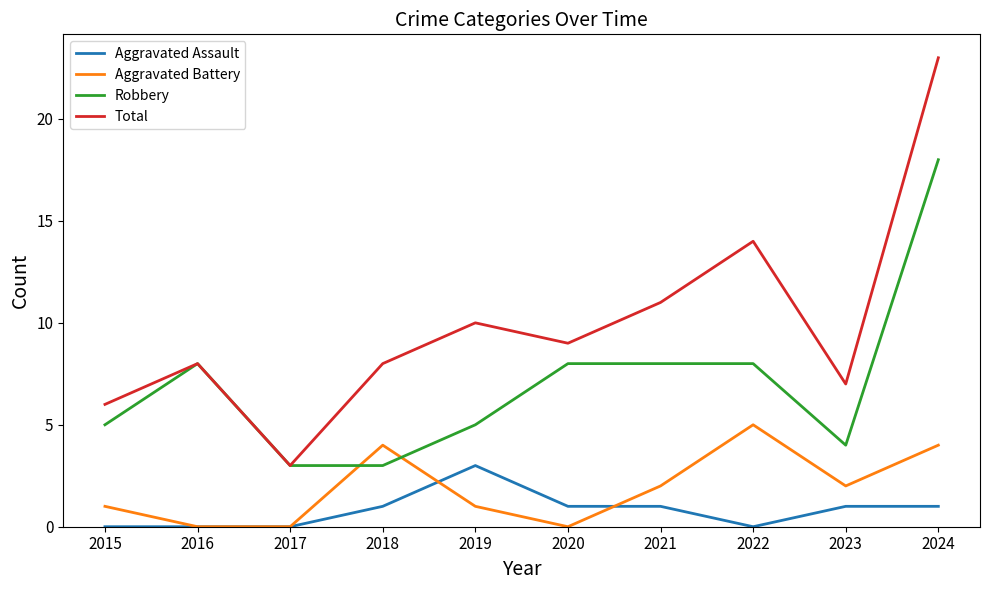

List the series in order of their peak value, lowest first.

Aggravated Assault, Aggravated Battery, Robbery, Total